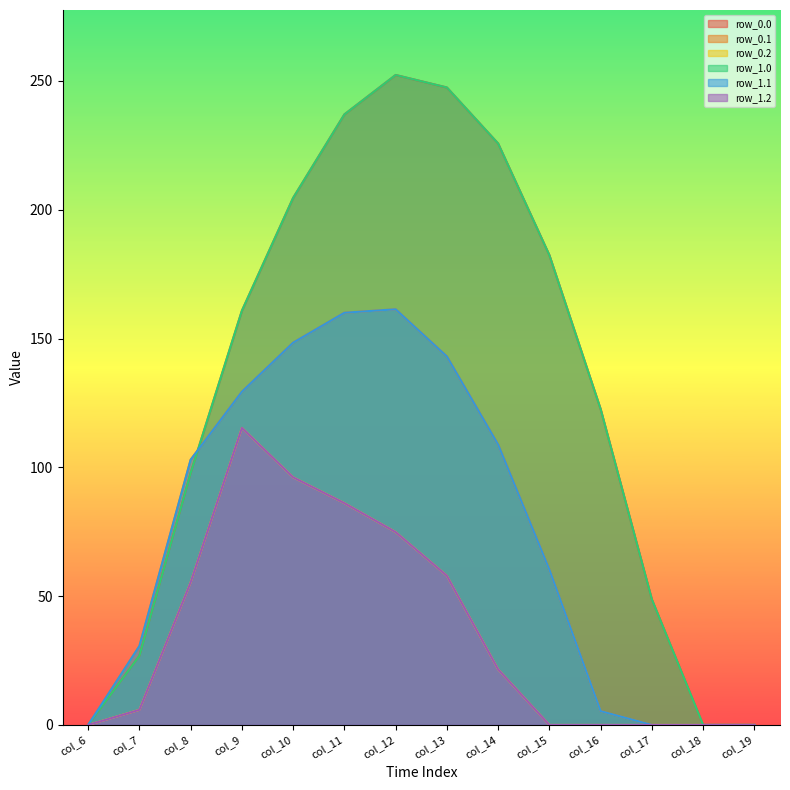

Reading left to right, extract all data points from this chart.

row_0.0: col_6=0.0	col_7=26.9	col_8=97.9	col_9=160.8	col_10=204.6	col_11=237.0	col_12=252.3	col_13=247.5	col_14=225.7	col_15=182.4	col_16=122.6	col_17=48.7	col_18=0.0	col_19=0.0
row_0.1: col_6=0.0	col_7=30.6	col_8=103.0	col_9=129.4	col_10=148.4	col_11=160.0	col_12=161.4	col_13=143.1	col_14=108.8	col_15=60.3	col_16=5.4	col_17=0.0	col_18=0.0	col_19=0.0
row_0.2: col_6=0.0	col_7=5.9	col_8=55.4	col_9=115.3	col_10=96.1	col_11=86.1	col_12=74.9	col_13=57.9	col_14=21.6	col_15=0.0	col_16=0.0	col_17=0.0	col_18=0.0	col_19=0.0
row_1.0: col_6=0.0	col_7=26.9	col_8=97.9	col_9=160.8	col_10=204.6	col_11=237.0	col_12=252.3	col_13=247.5	col_14=225.7	col_15=182.4	col_16=122.6	col_17=48.7	col_18=0.0	col_19=0.0
row_1.1: col_6=0.0	col_7=30.6	col_8=103.0	col_9=129.4	col_10=148.4	col_11=160.0	col_12=161.4	col_13=143.1	col_14=108.8	col_15=60.3	col_16=5.4	col_17=0.0	col_18=0.0	col_19=0.0
row_1.2: col_6=0.0	col_7=5.9	col_8=55.4	col_9=115.3	col_10=96.1	col_11=86.1	col_12=74.9	col_13=57.9	col_14=21.6	col_15=0.0	col_16=0.0	col_17=0.0	col_18=0.0	col_19=0.0